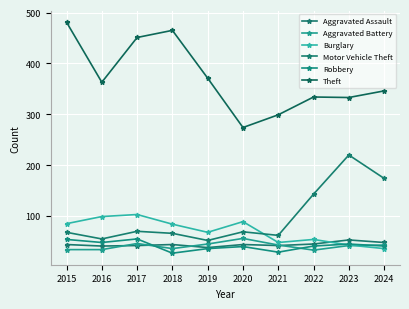

Count the number of data series in this chart.

6